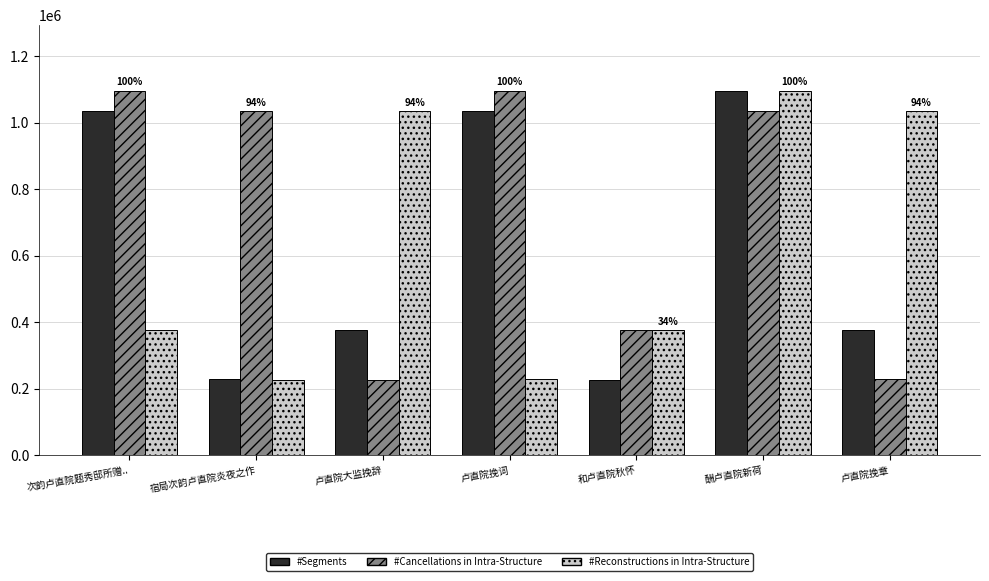

What is the difference between the #Cancellations in Intra-Structure values at 卢直院挽章 and 宿局次韵卢直院炎夜之作?

806121